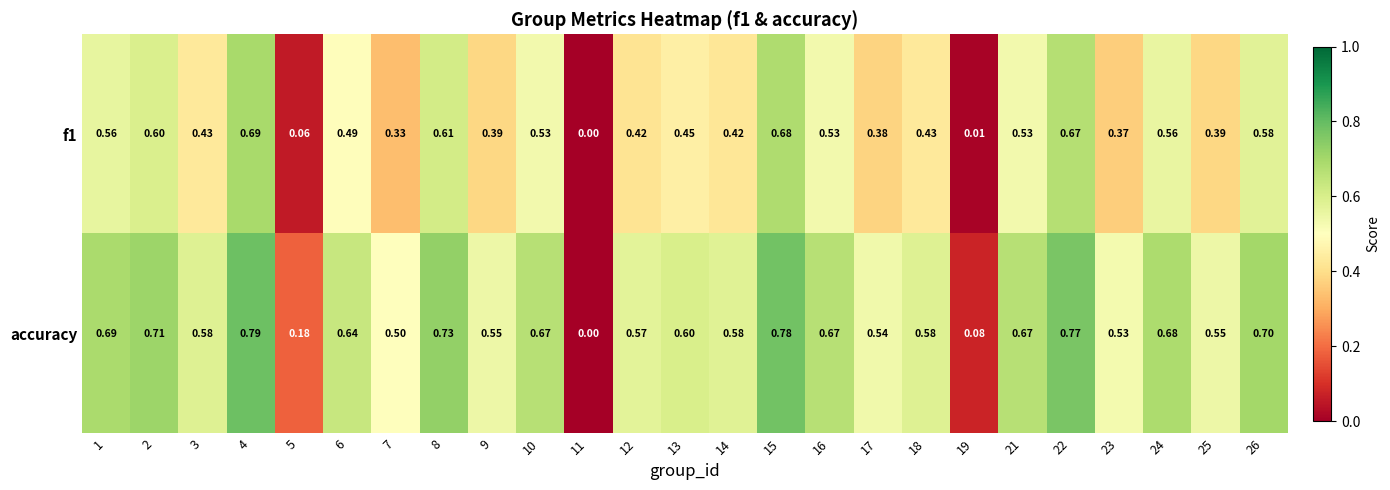

Which series has the largest range (max minus min)?

accuracy